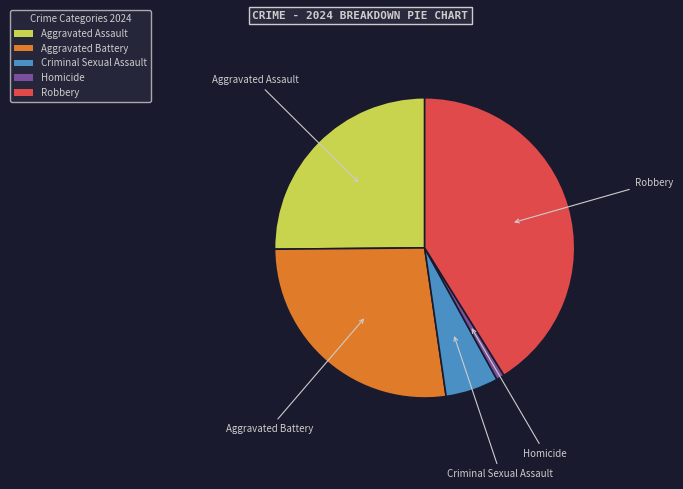

Rank the categories by value from lowest to highest.

Homicide, Criminal Sexual Assault, Aggravated Assault, Aggravated Battery, Robbery